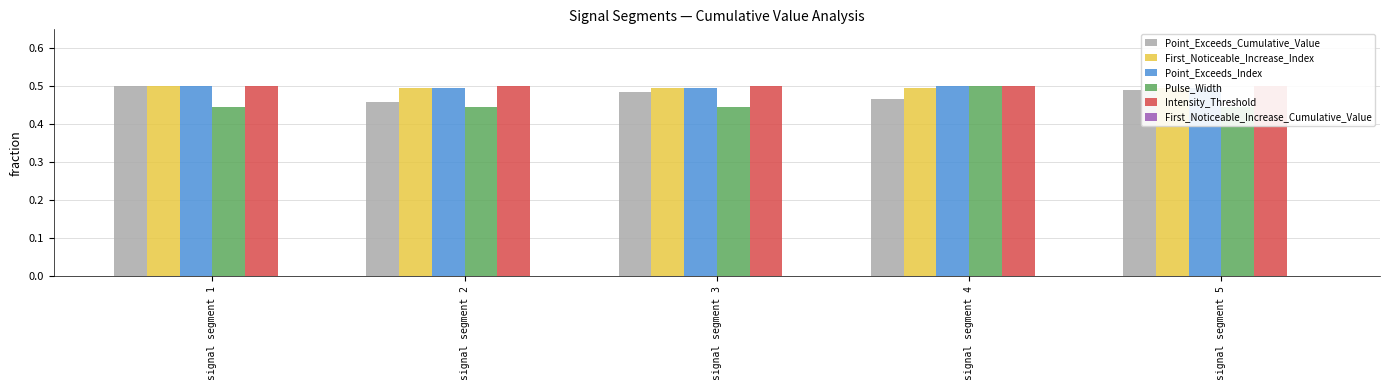

Where is First_Noticeable_Increase_Index nearest to the value 0?

signal segment 2